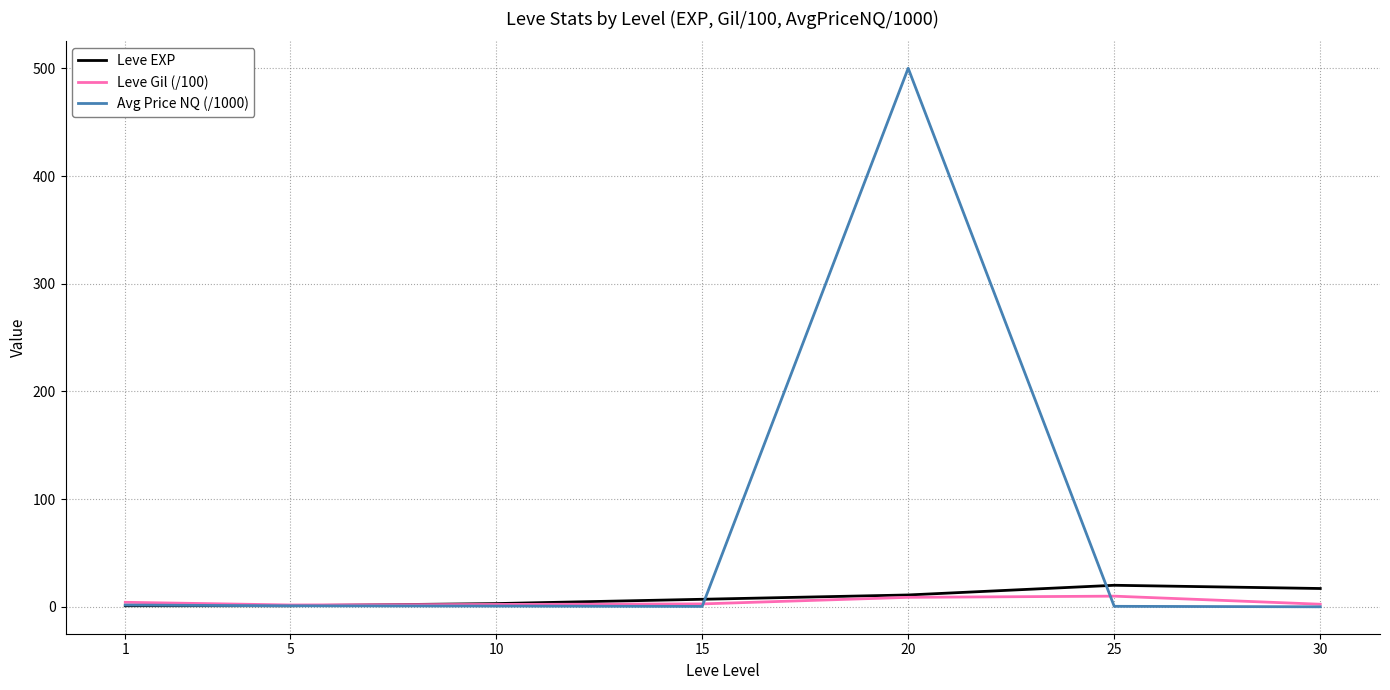

The Leve Gil (/100) series shows 2.4 at 30. True or false?

True